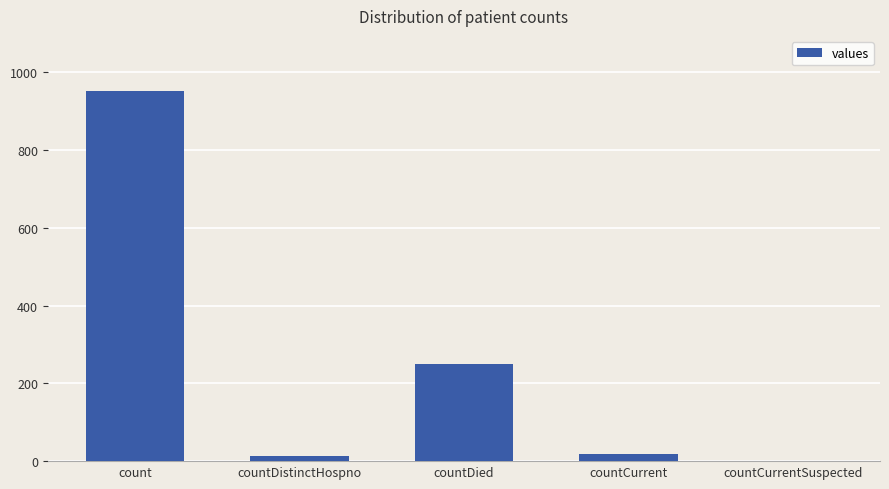

What is the sum of all values?

1231